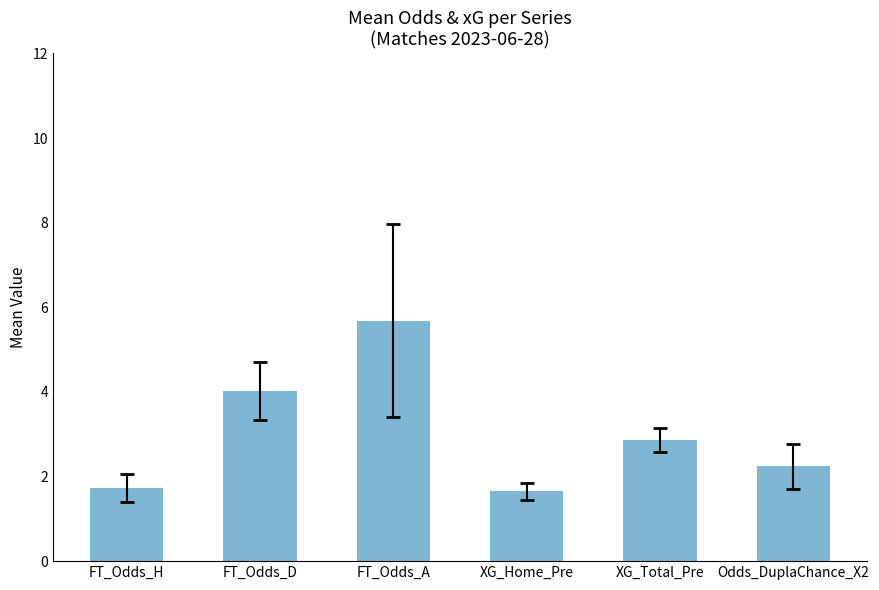

Reading left to right, list all the values displayed in this chart.

FT_Odds_H=1.7	FT_Odds_D=4.0	FT_Odds_A=5.7	XG_Home_Pre=1.6	XG_Total_Pre=2.9	Odds_DuplaChance_X2=2.2